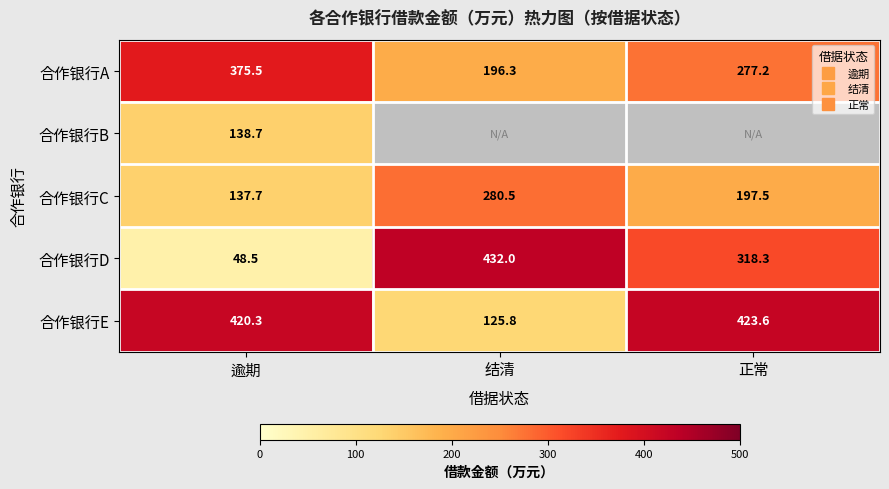

List the series in order of their peak value, highest first.

合作银行D, 合作银行E, 合作银行A, 合作银行C, 合作银行B